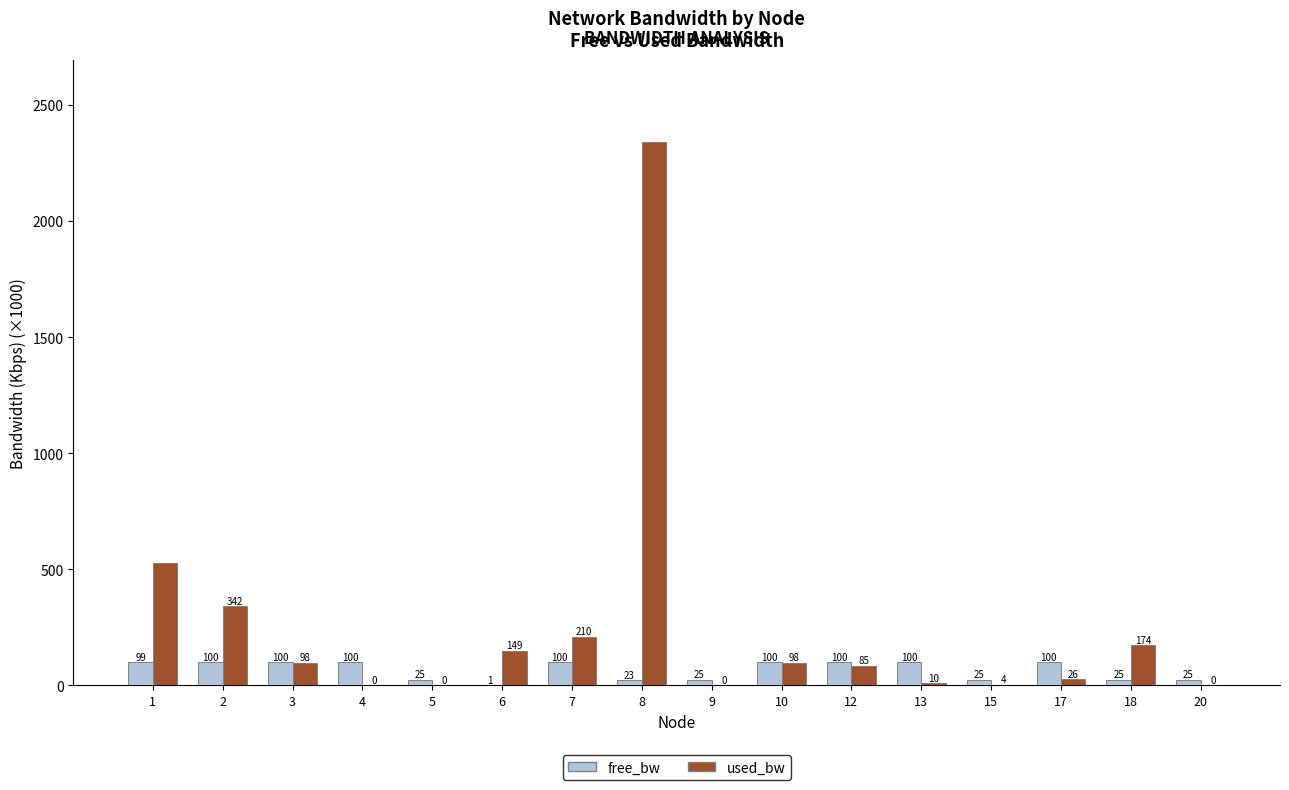

At which category is the sum across all series the highest?

8